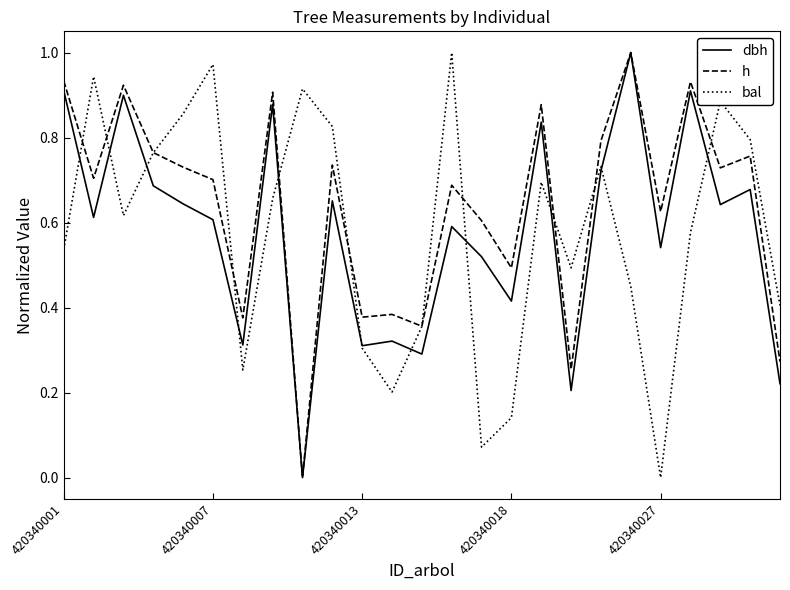

Which series has the largest total across all categories?

h